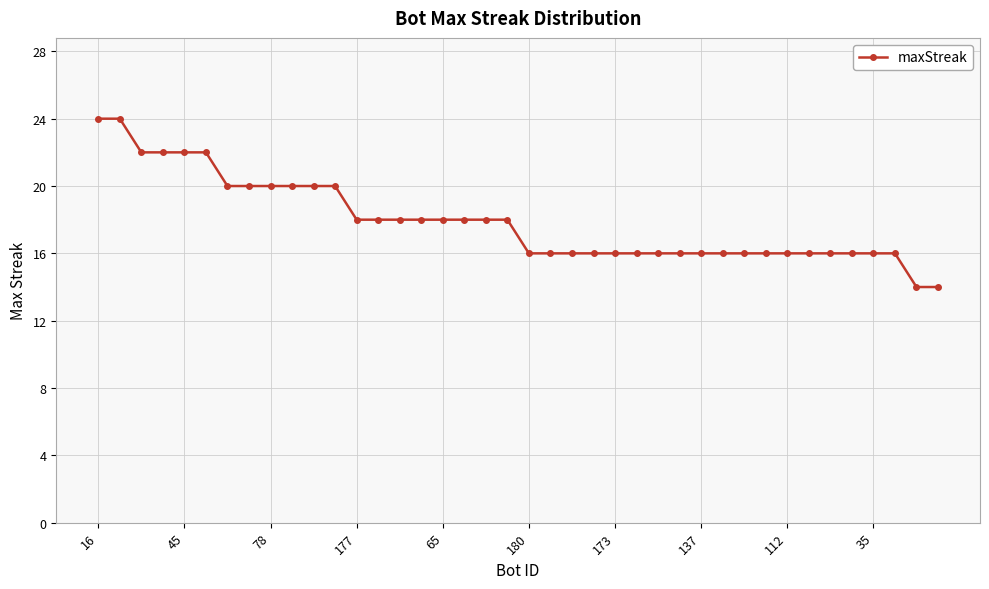

What is the value of the 12th point from the left?

20